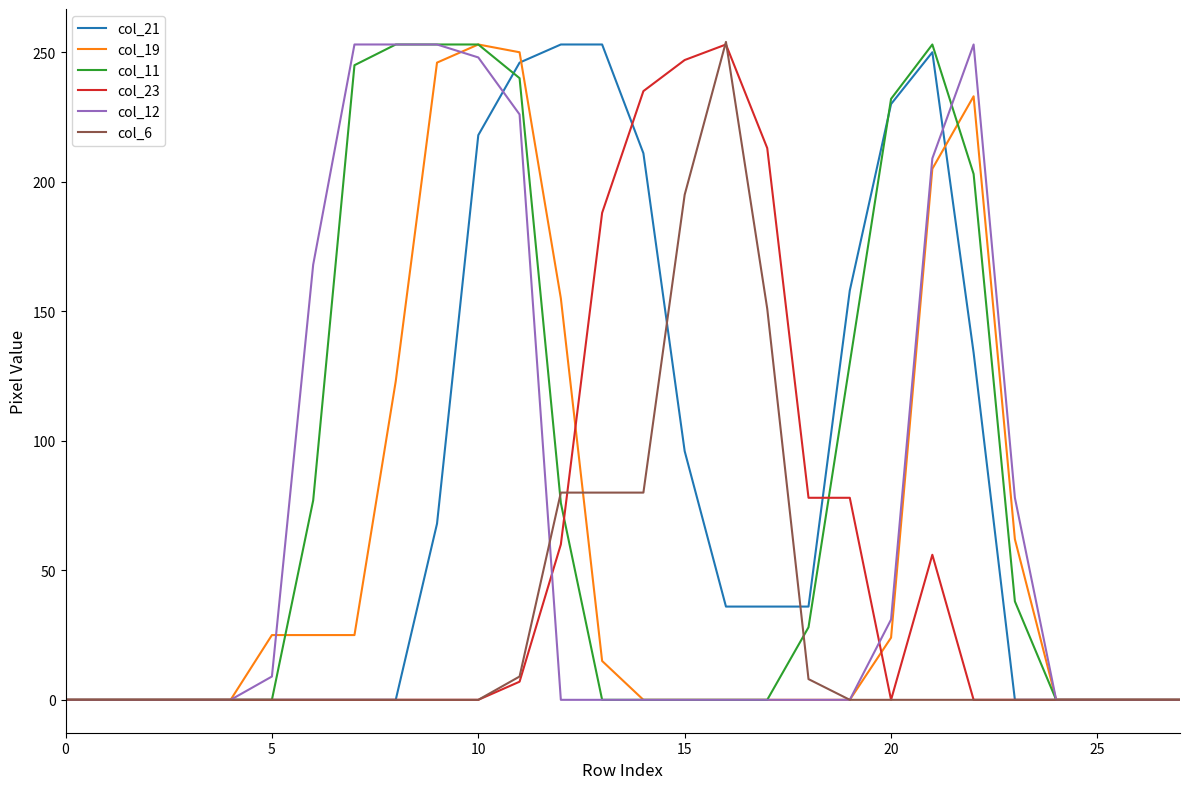

What is the maximum value for col_21?

253